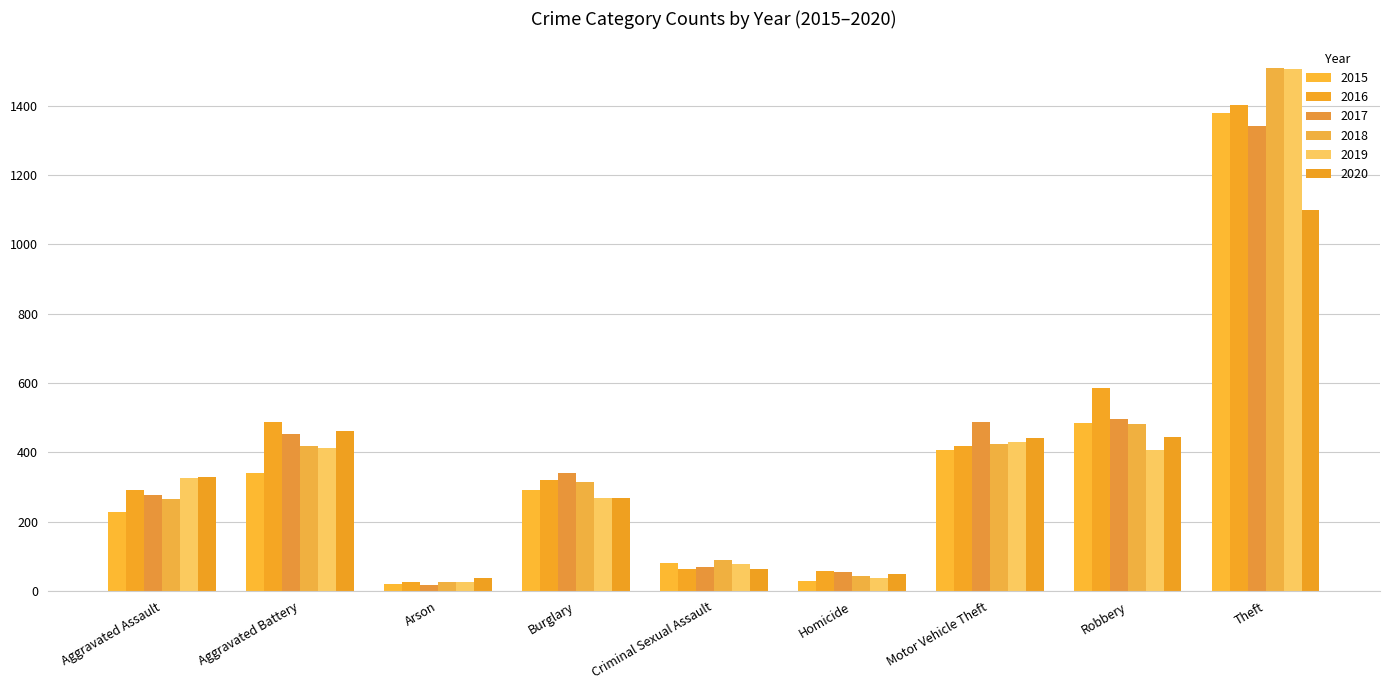

What is the value of the 2017 bar at the 1st from the left?

278